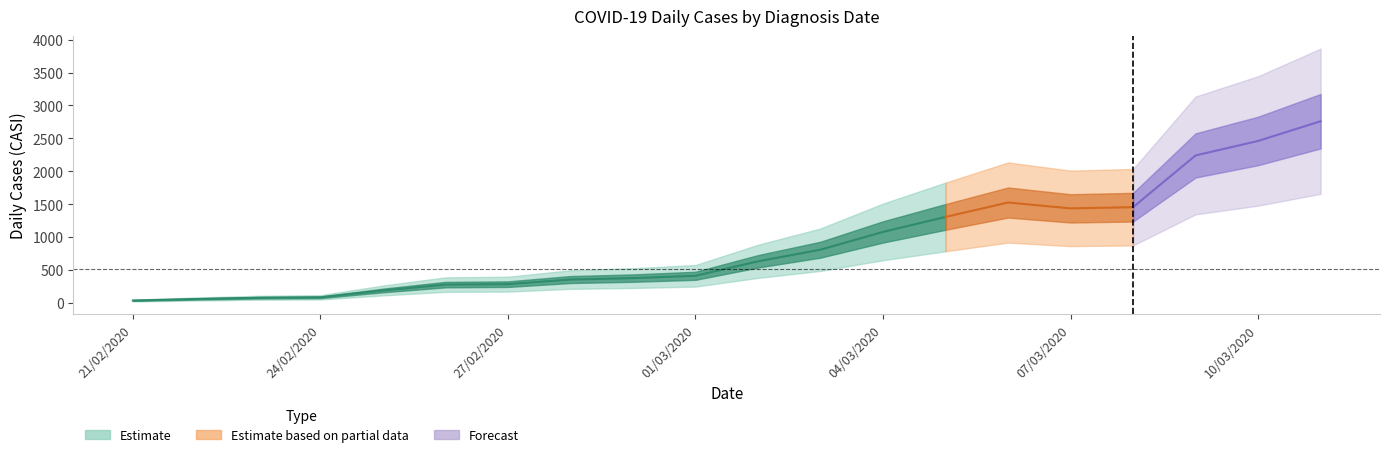

What is the smallest value displayed?

34